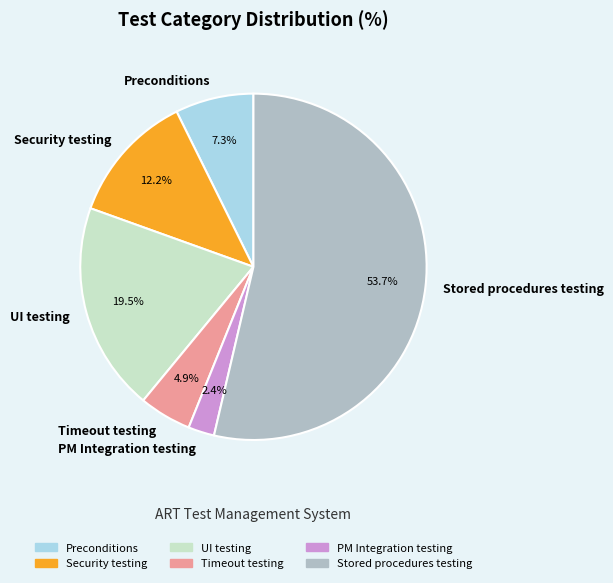

The Security testing slice represents 12% of the pie. True or false?

True